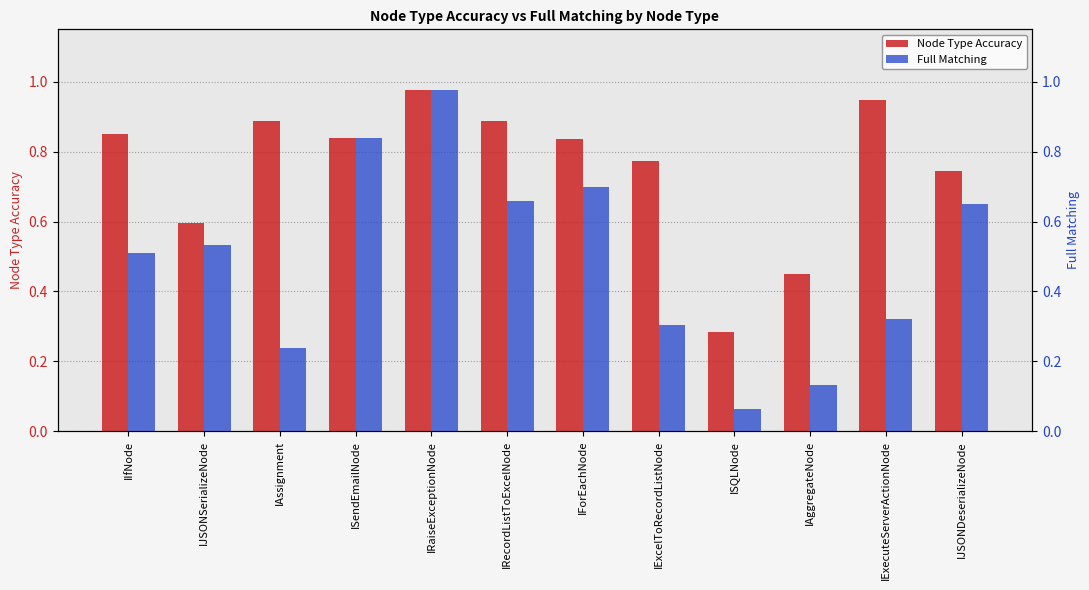

What is the difference between the maximum and minimum values in the Node Type Accuracy series?

0.7